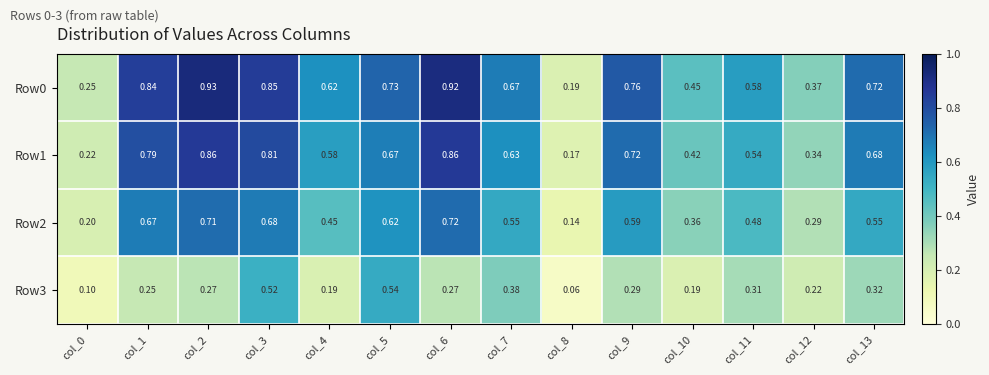

Is the value of Row3 at col_1 greater than the value of Row2 at col_5?

No